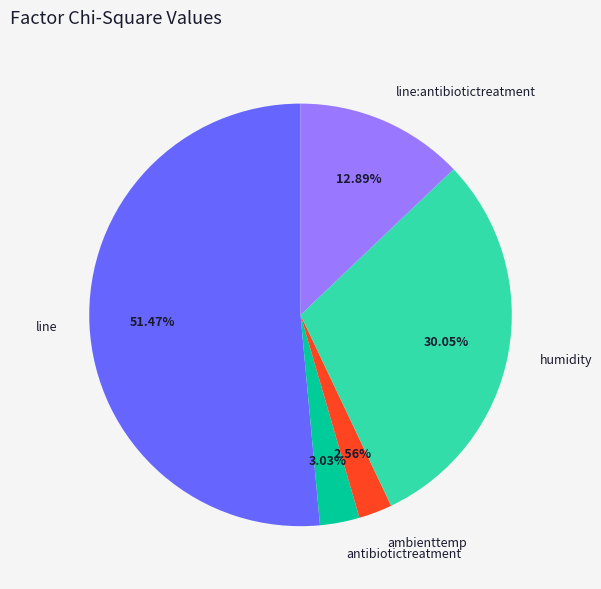

Is it true that ambienttemp is 8% of the pie?

False